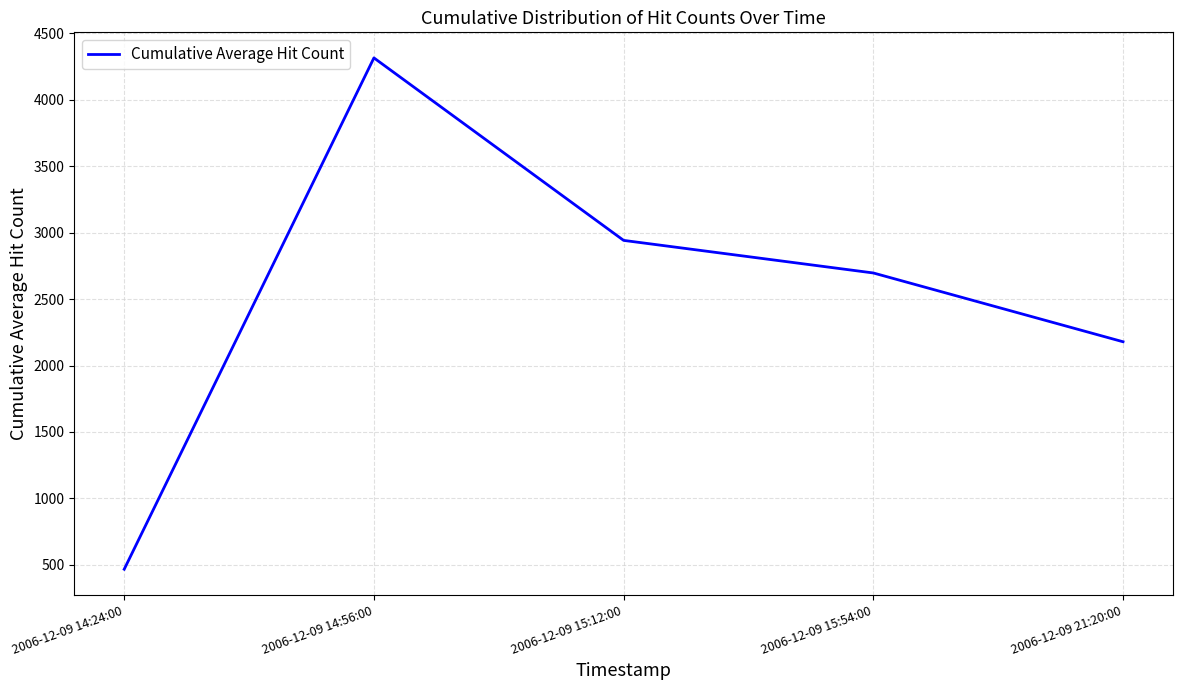

What is the approximate value at 2006-12-09 21:20:00?

2178.8